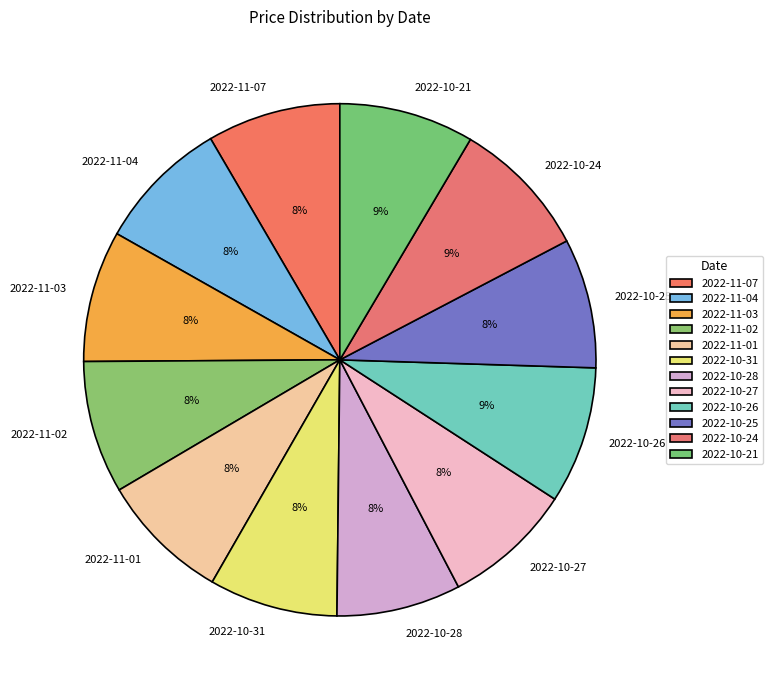

To the nearest percent, what is the difference between the 2022-10-24 and 2022-11-01 slice percentages?

1%